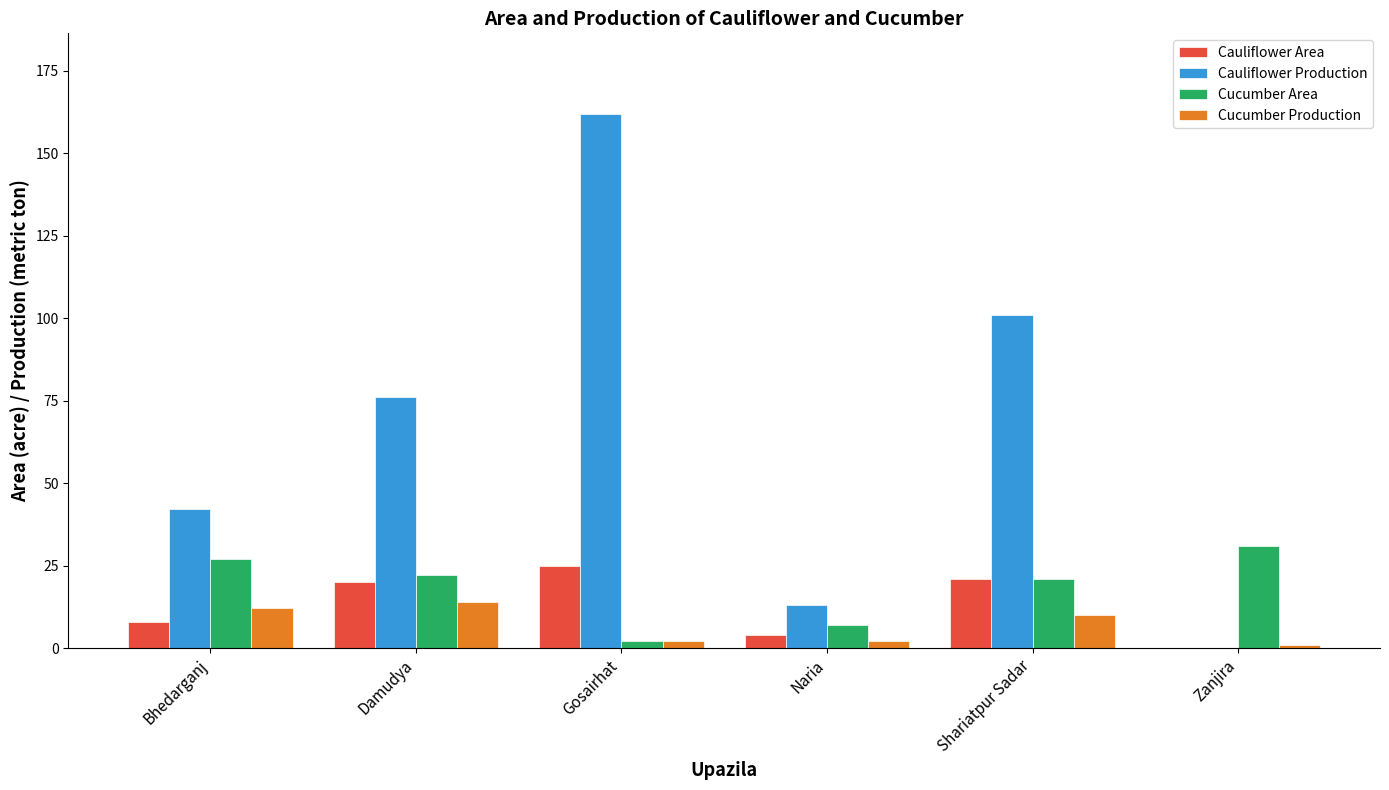

How many groups of bars are there?

6